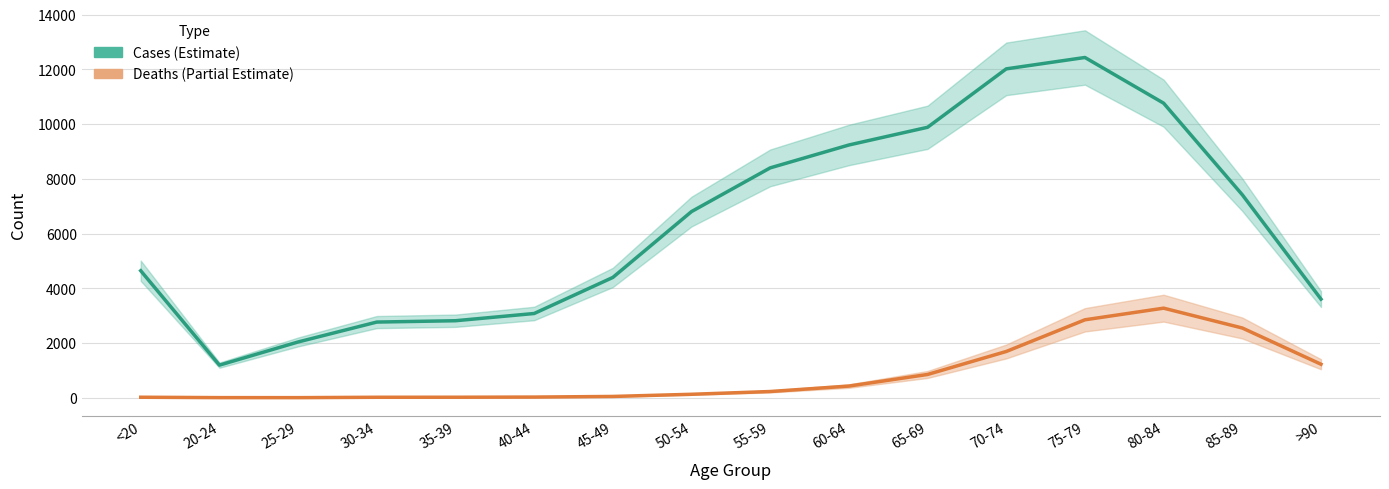

True or false: Deaths (Partial Estimate) has more than 1 interior local peaks.

False